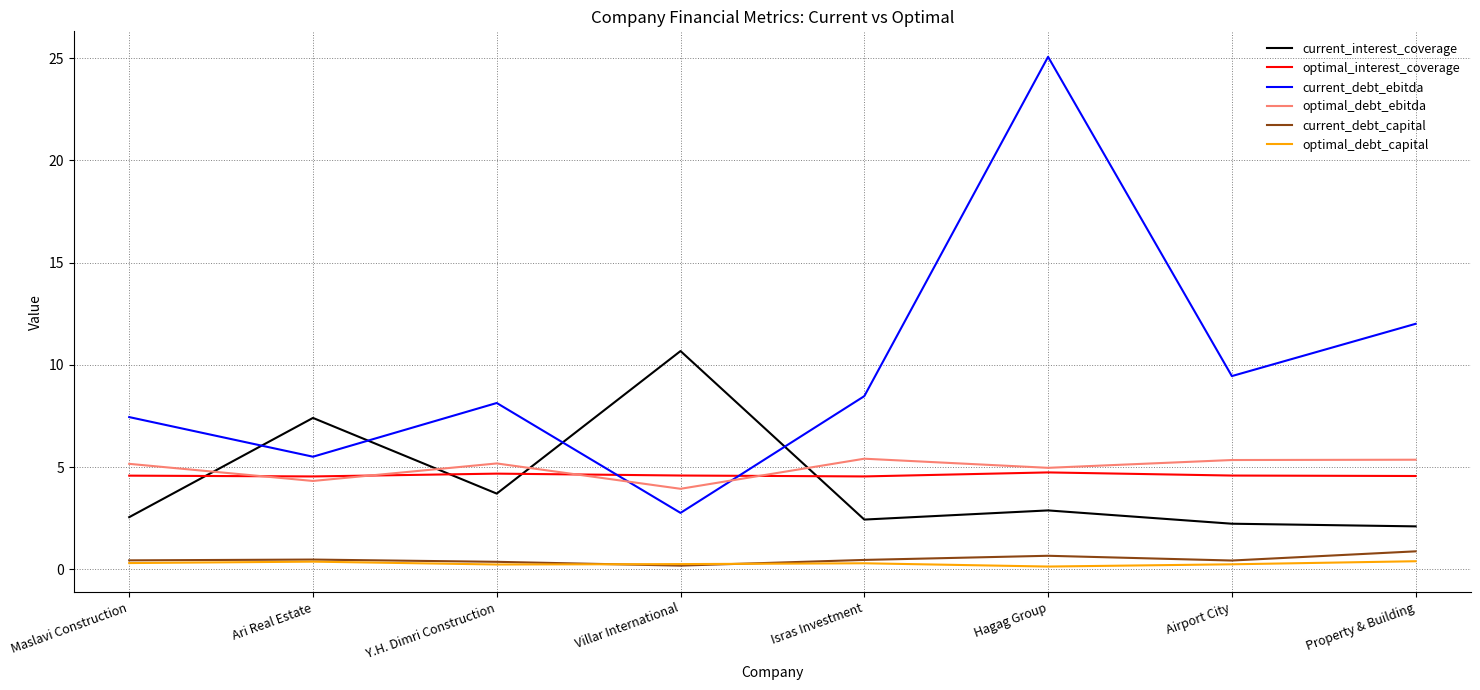

True or false: current_debt_capital and optimal_debt_ebitda intersect in this chart.

False